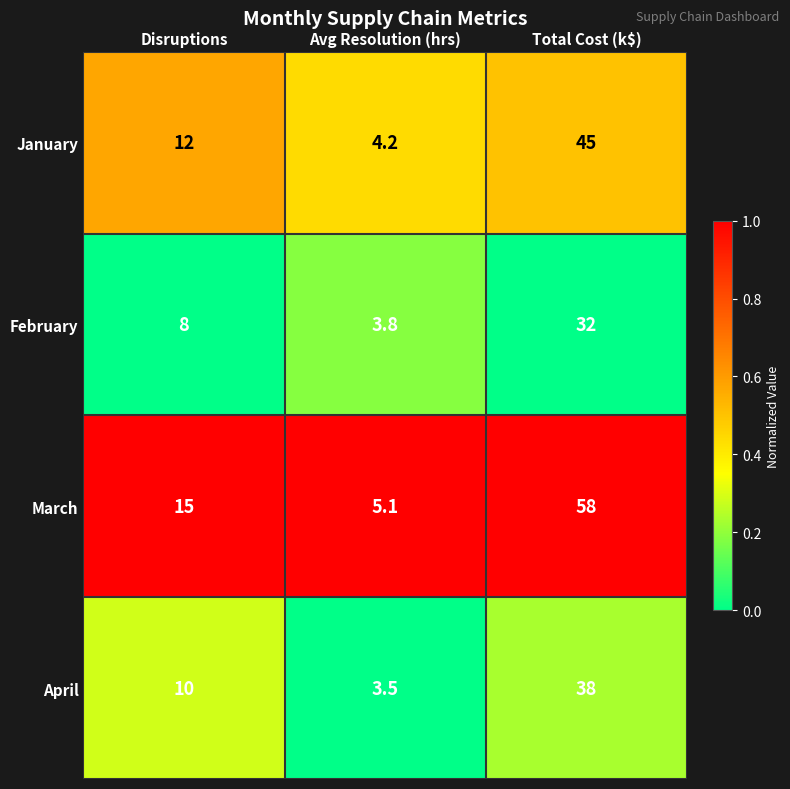

Is it true that February equals 3.8 at Avg Resolution (hrs)?

True